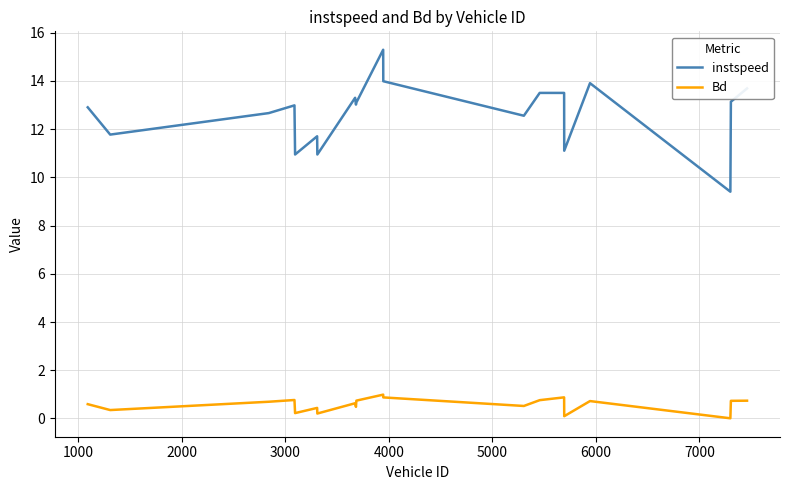

List the series in order of their overall mean, lowest first.

Bd, instspeed